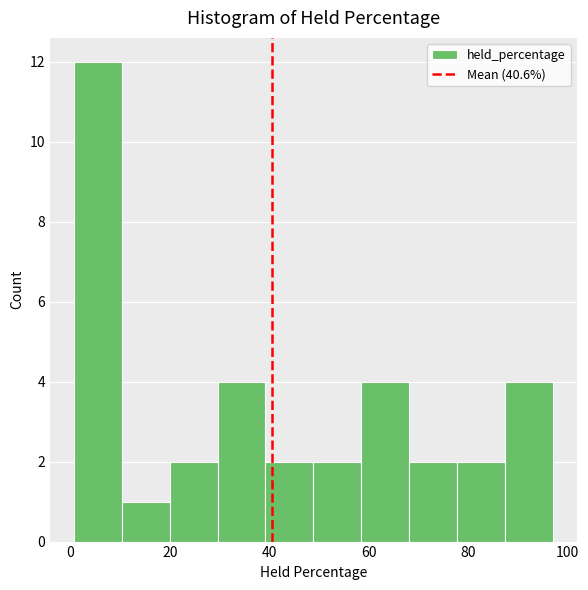

Reading left to right, transcribe this chart: for each bar, give the range it covers on the x-axis and its height. Neither the bar edges nor the heights are printed on the chart, so give them approximately, as read against the axes.

0 to 10: 12
10 to 20: 1
20 to 30: 2
30 to 40: 4
40 to 48: 2
48 to 58: 2
58 to 68: 4
68 to 78: 2
78 to 88: 2
88 to 98: 4